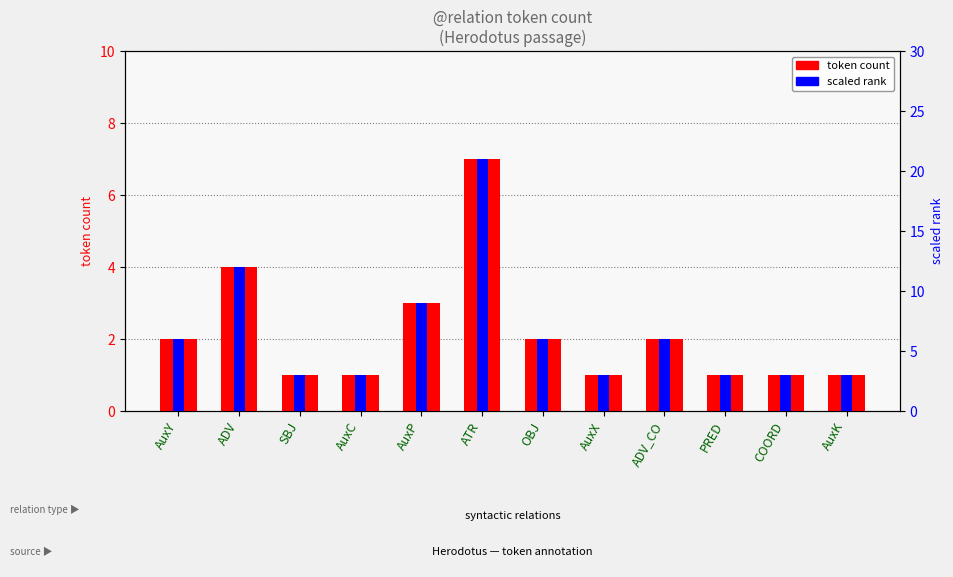

Rank the series by their maximum value, from highest to lowest.

scaled rank, token count